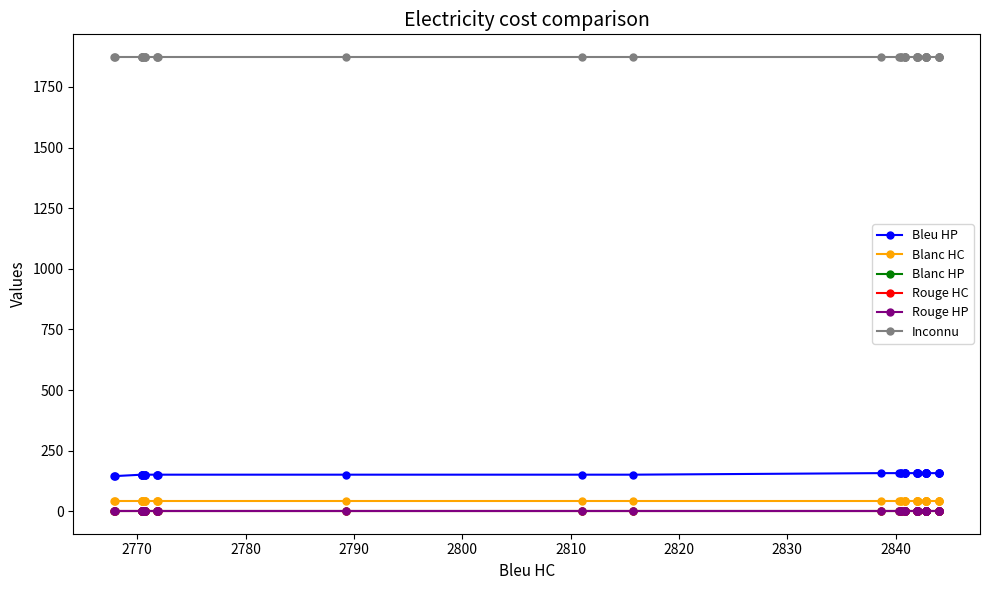

List the series in order of their peak value, lowest first.

Rouge HP, Blanc HP, Rouge HC, Blanc HC, Bleu HP, Inconnu